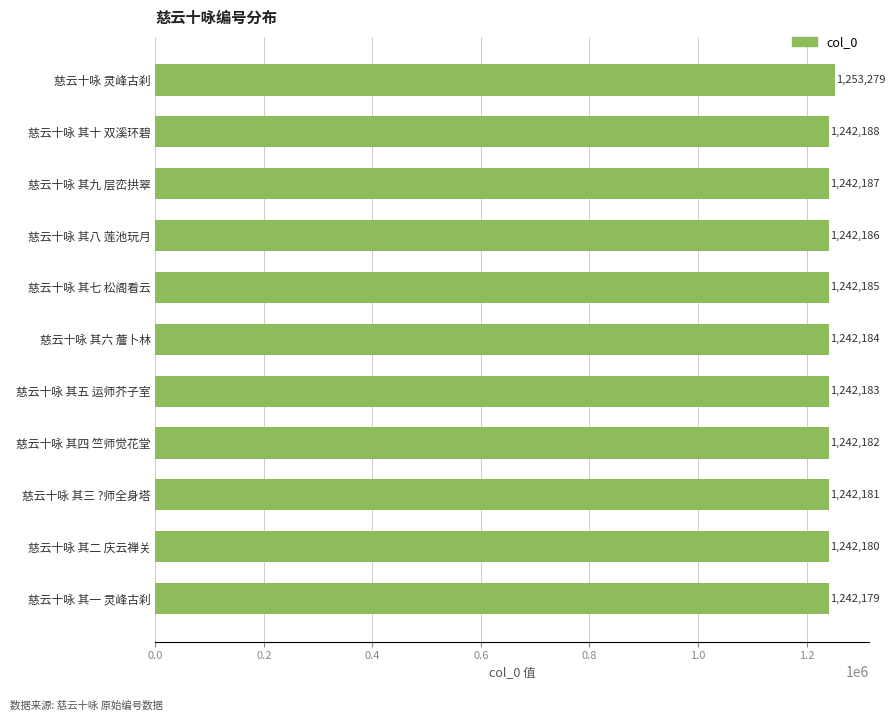

Which label corresponds to the largest value in the chart?

慈云十咏 灵峰古刹